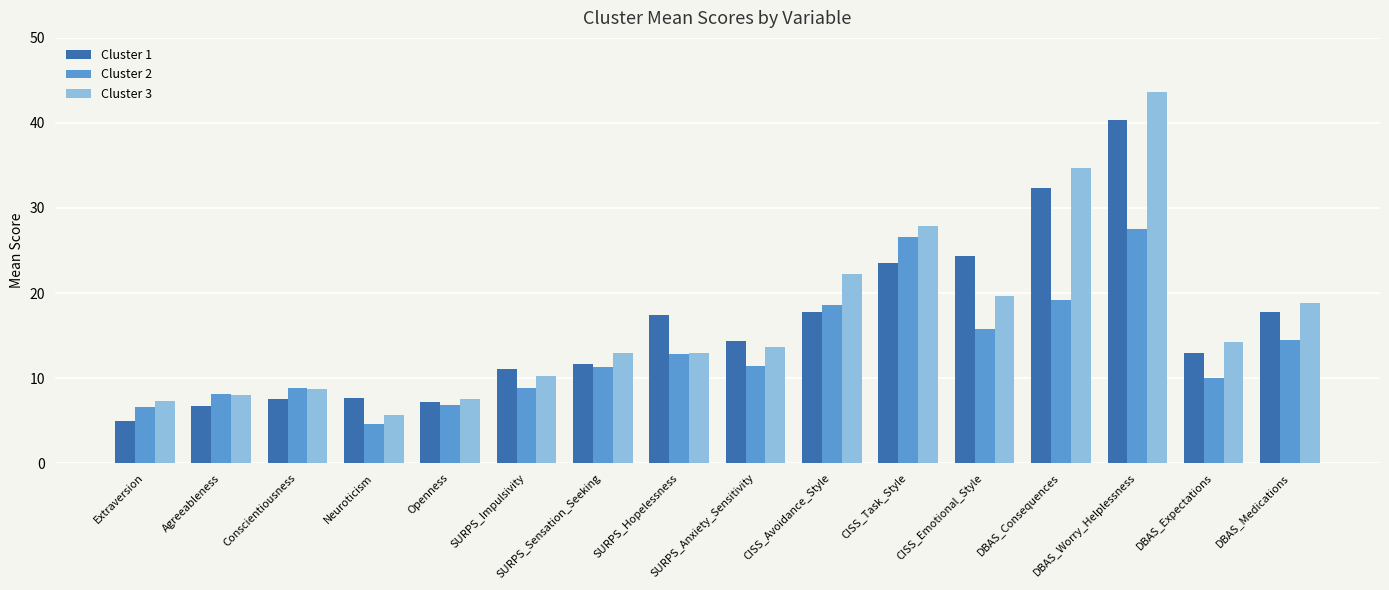

How many bars are there in each group?

3